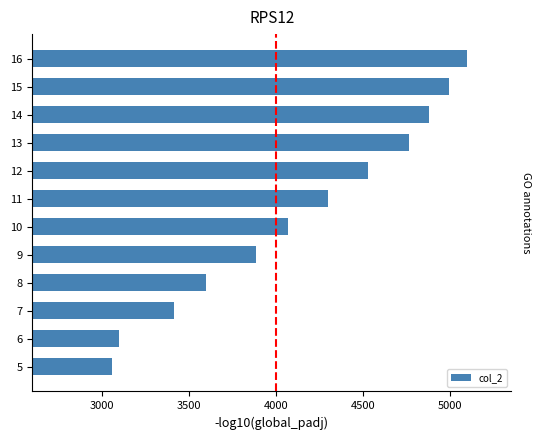

What is the average value?

4140.7